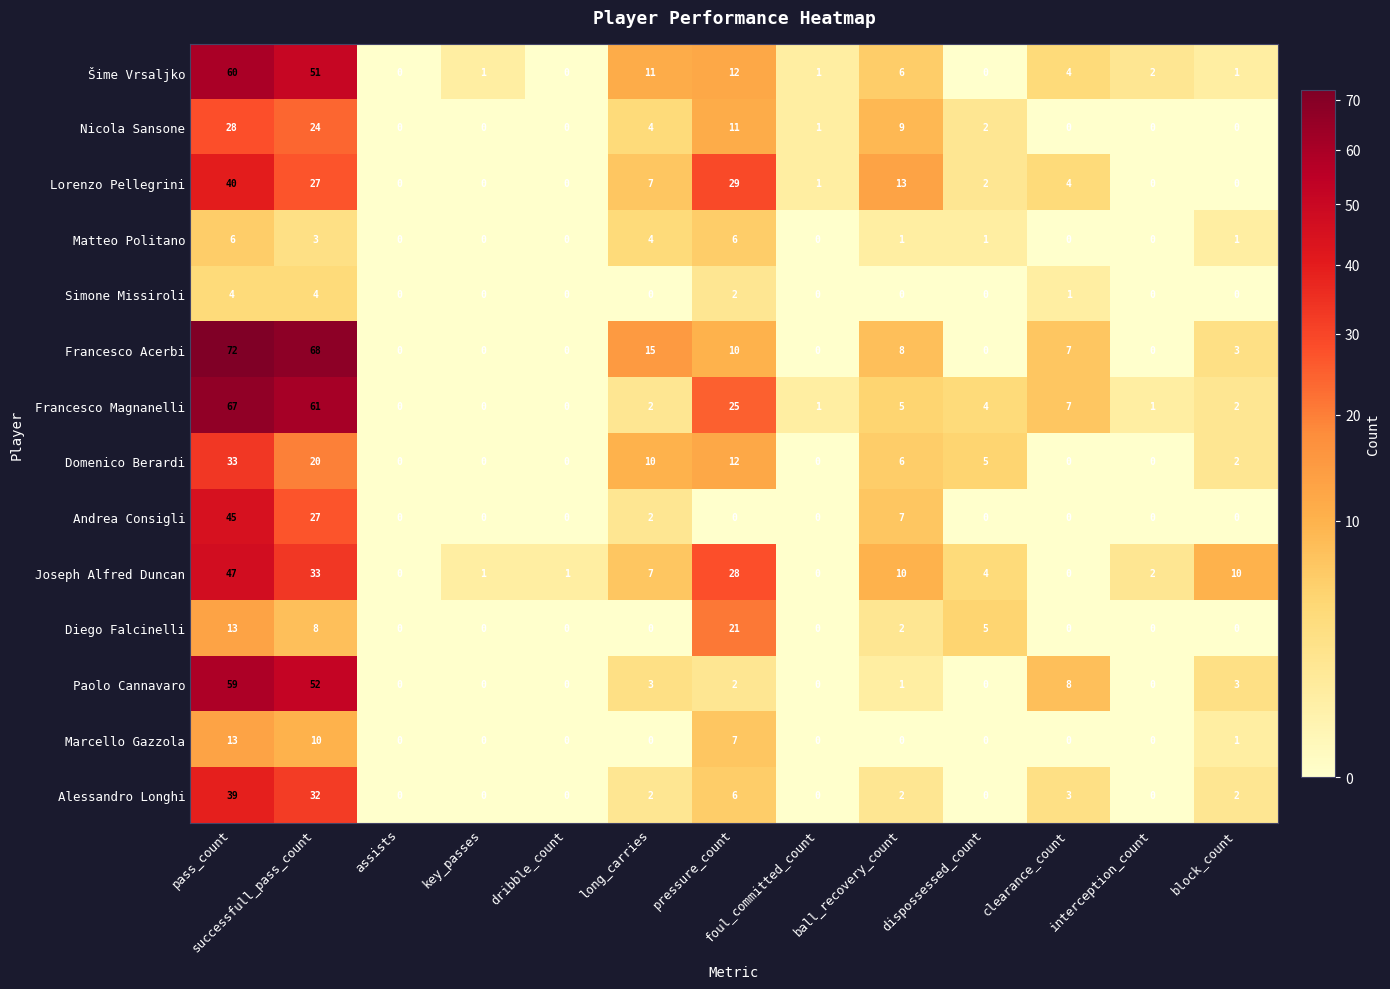

Which series has the largest range (max minus min)?

Francesco Acerbi